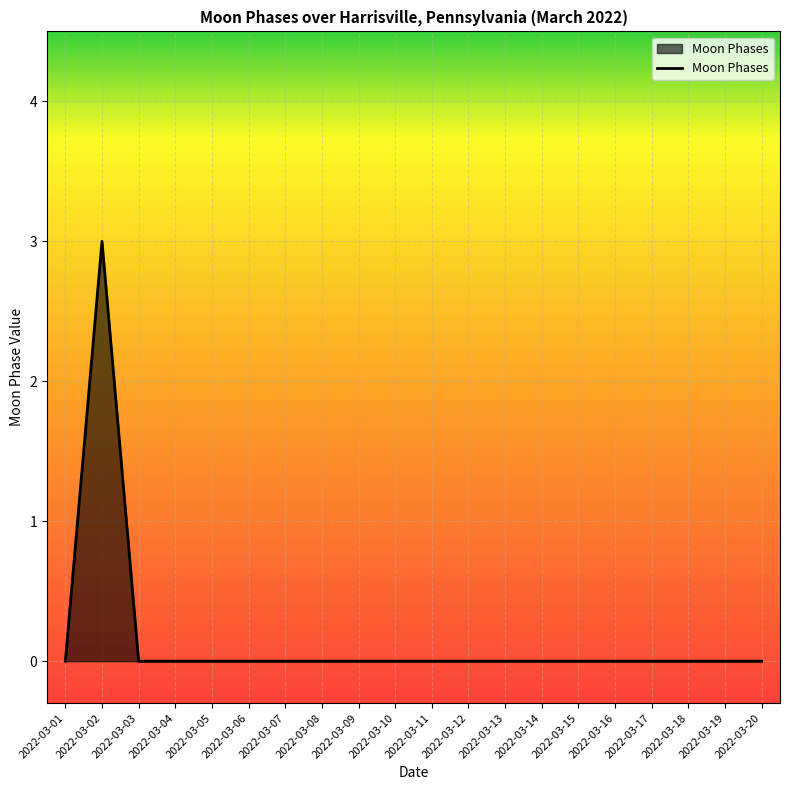

The chart shows a value of 3 at 2022-03-02. True or false?

True